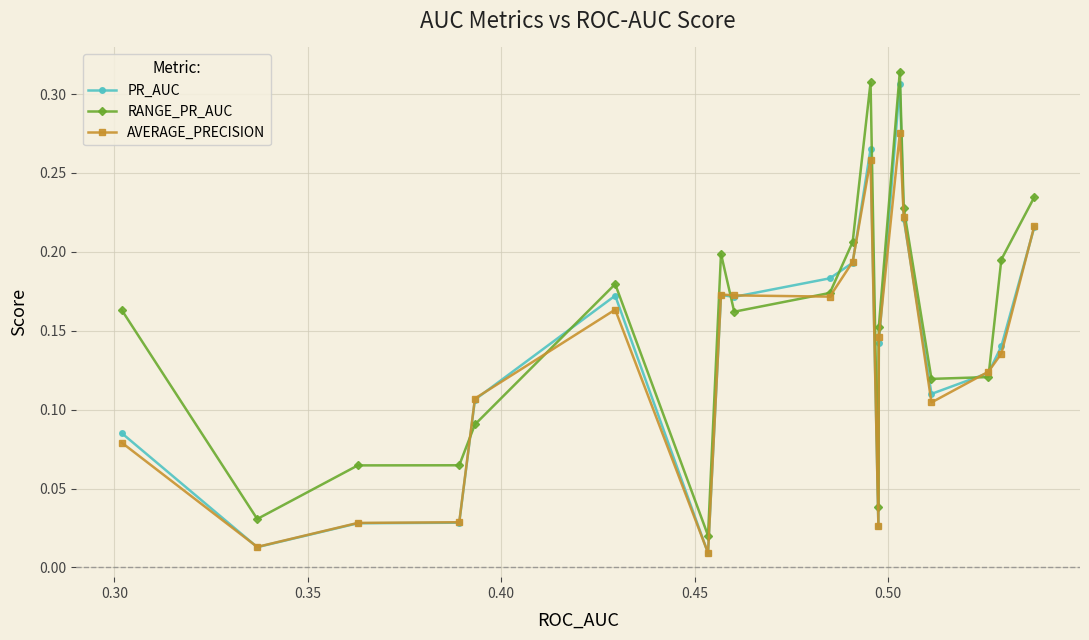

Which series has the largest total across all categories?

RANGE_PR_AUC